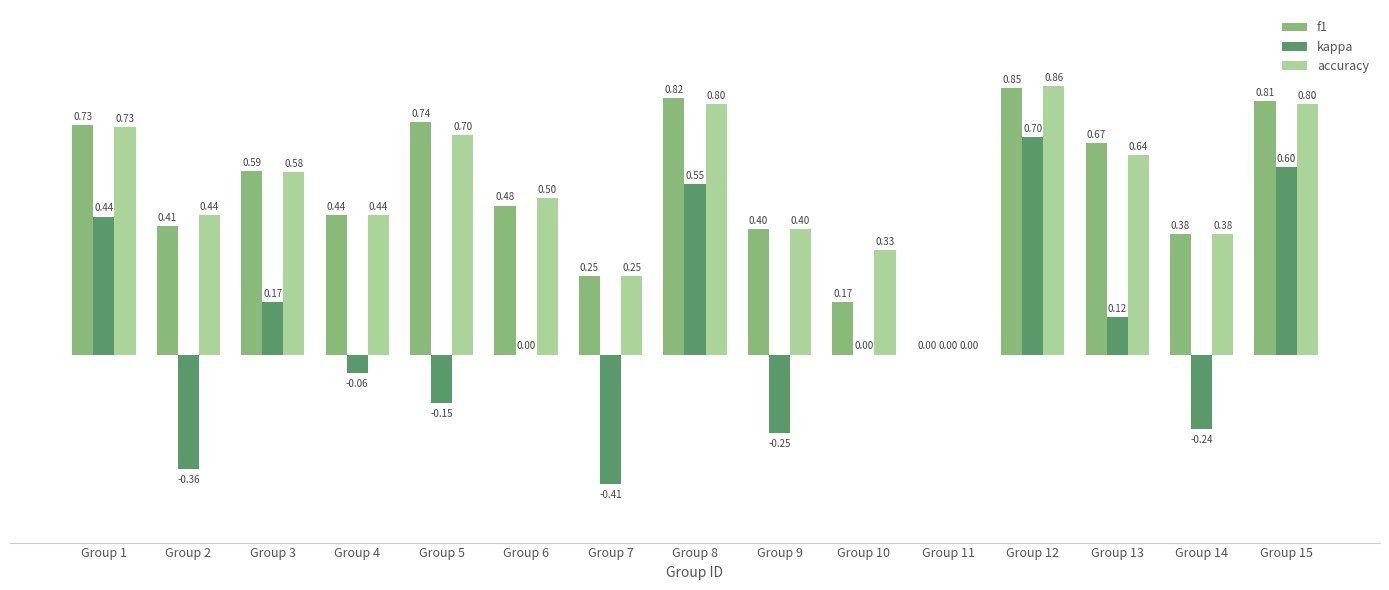

The value of f1 at Group 2 is 0.4. True or false?

True